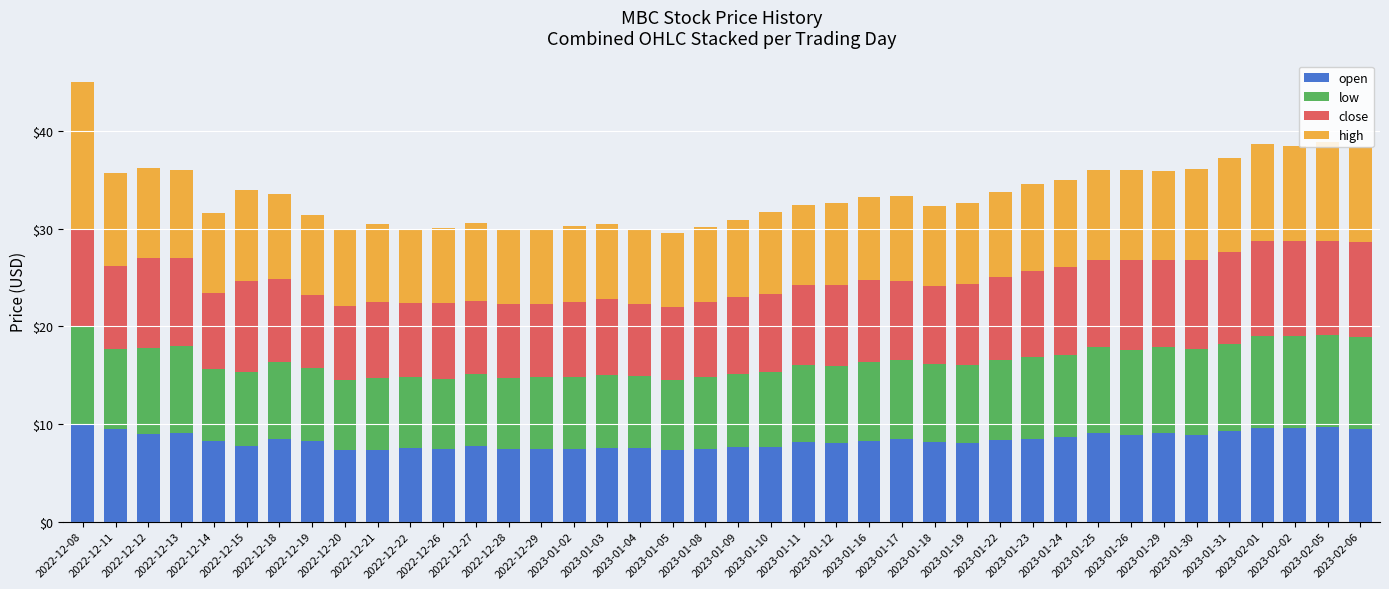

What is the sum of the low values at 2022-12-20 and 2022-12-08?

17.2